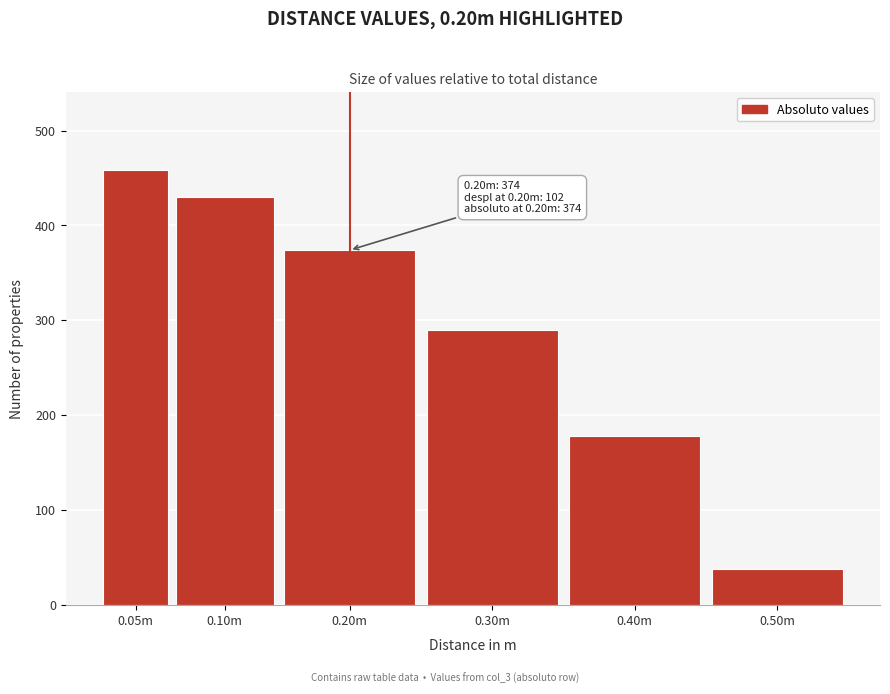

Reading right to left, list all the values displayed in this chart.

38	178	290	374	430	458